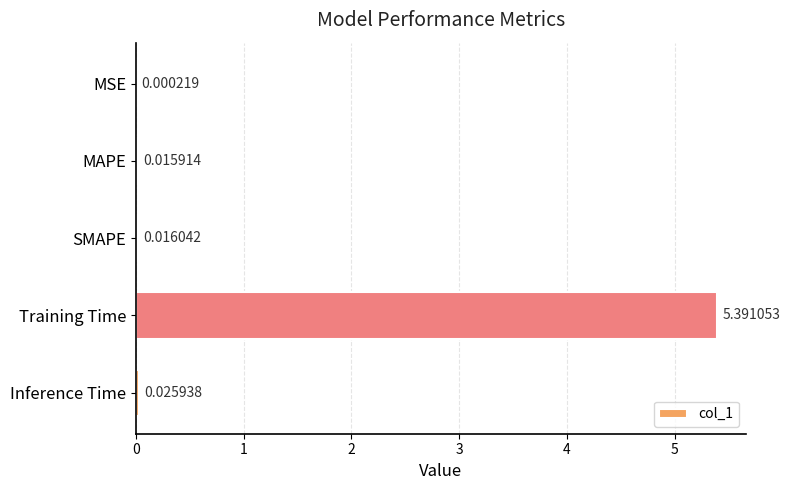

Are the bars horizontal?

Yes